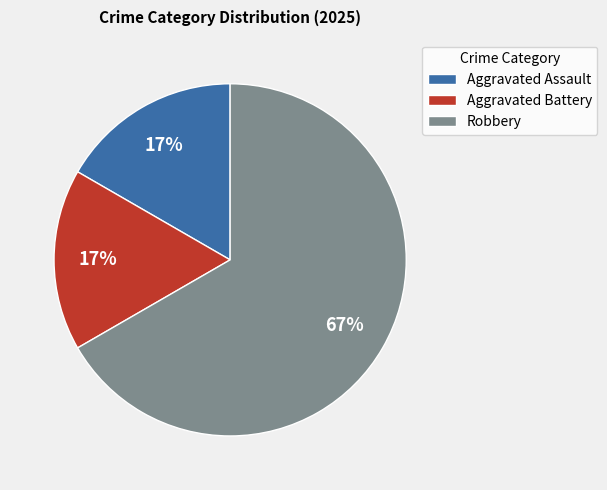

Do Aggravated Battery and Aggravated Assault together represent more than half of the pie?

No